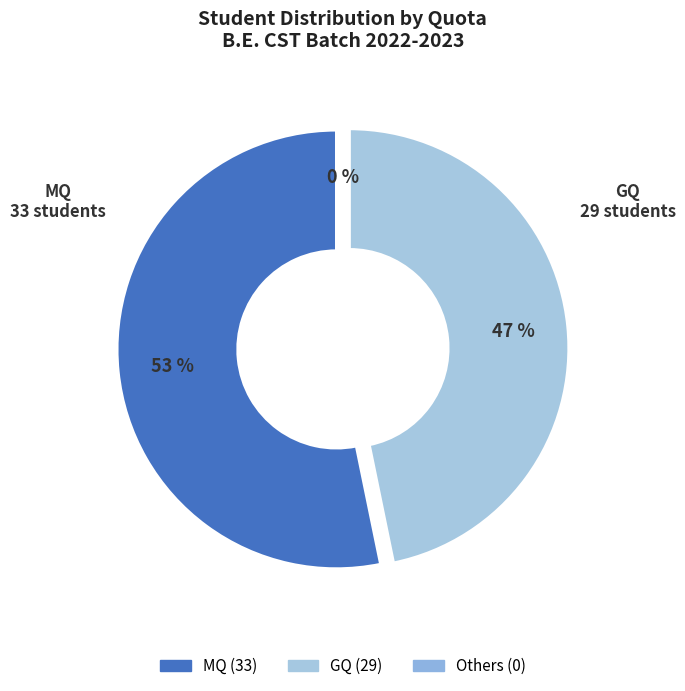

Which slice is the smallest?

Others